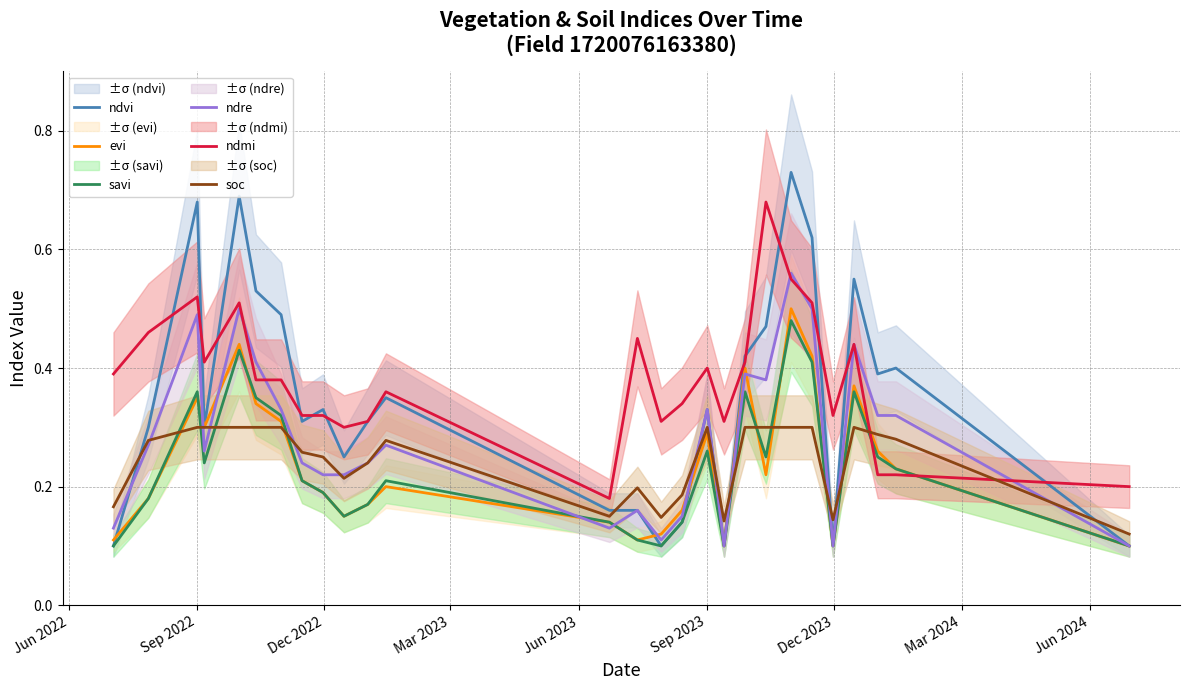

True or false: savi and ndmi intersect in this chart.

True